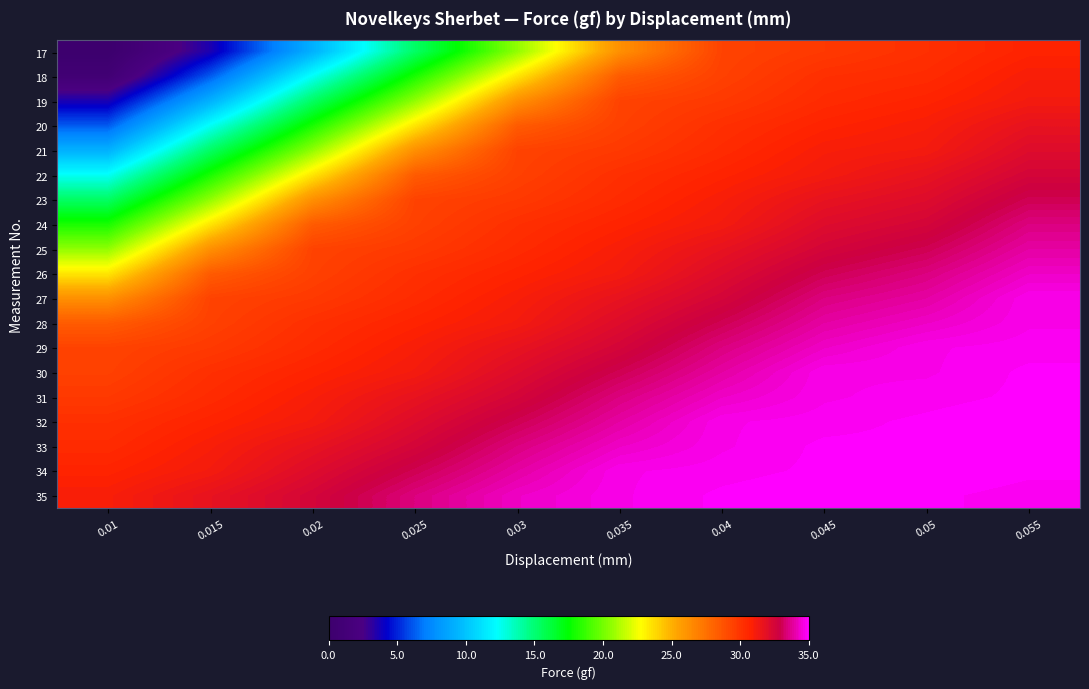

How many categories are shown in the chart?

10